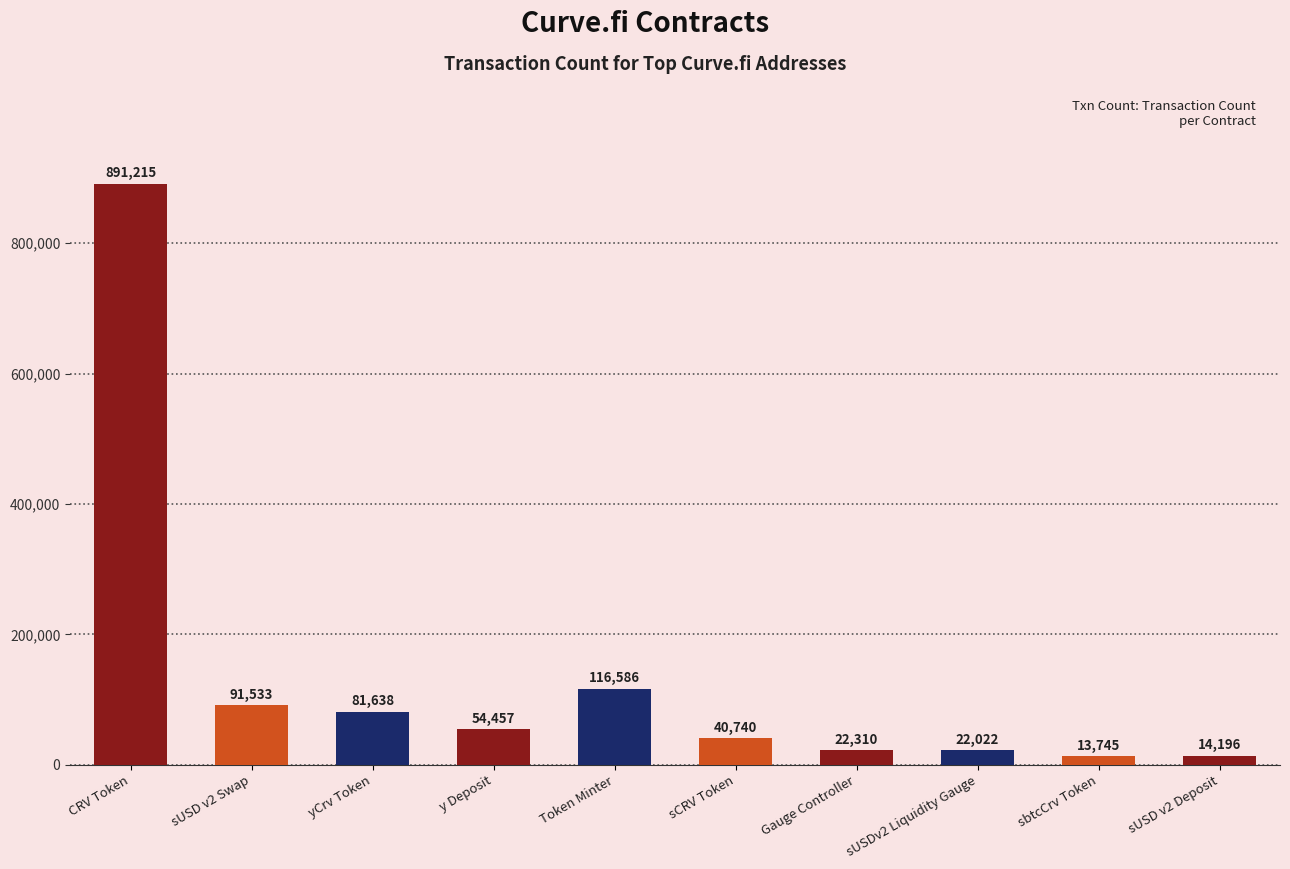

Which category has the lowest value across all series?

sbtcCrv Token